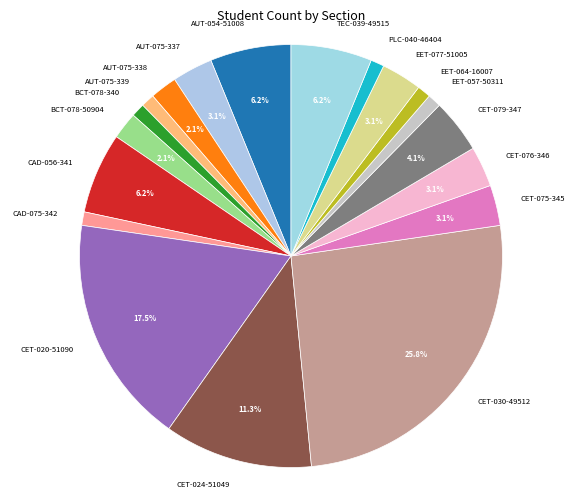

Is there any slice that represents more than half of the pie?

No